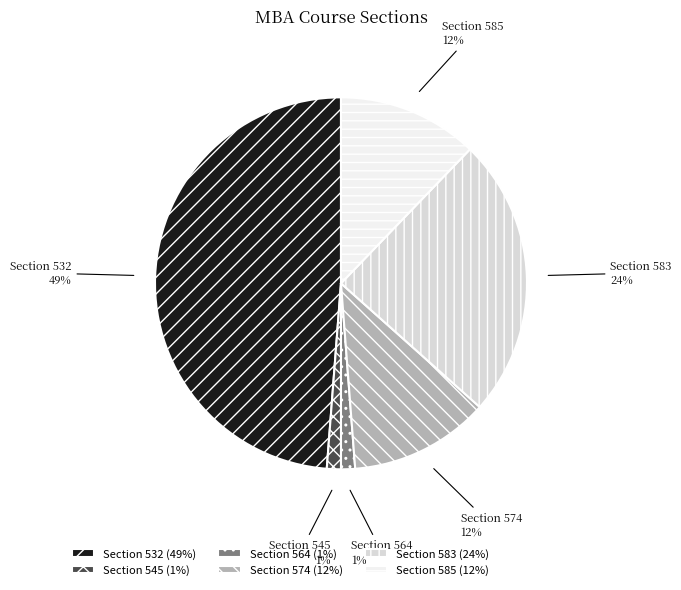

Is there any slice that represents more than half of the pie?

No